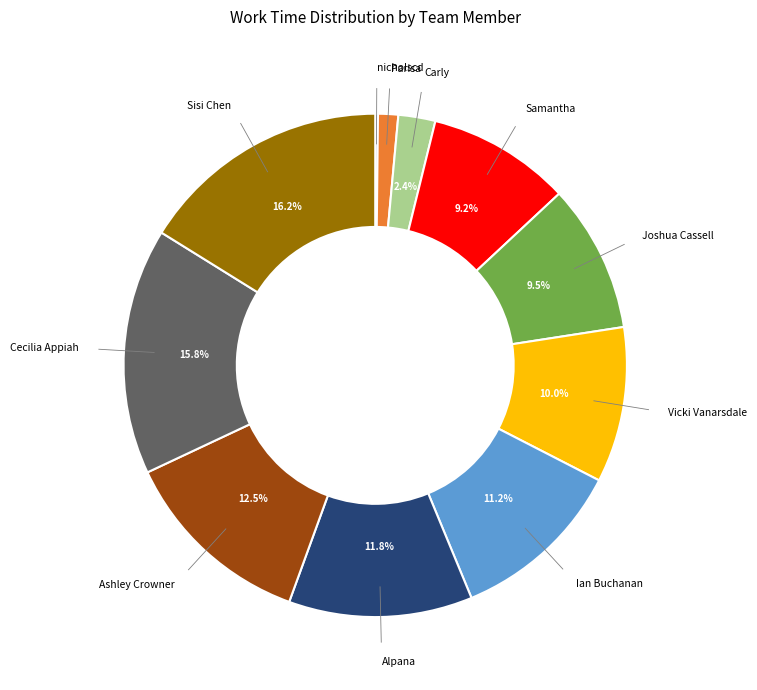

Is there a majority slice in this chart?

No